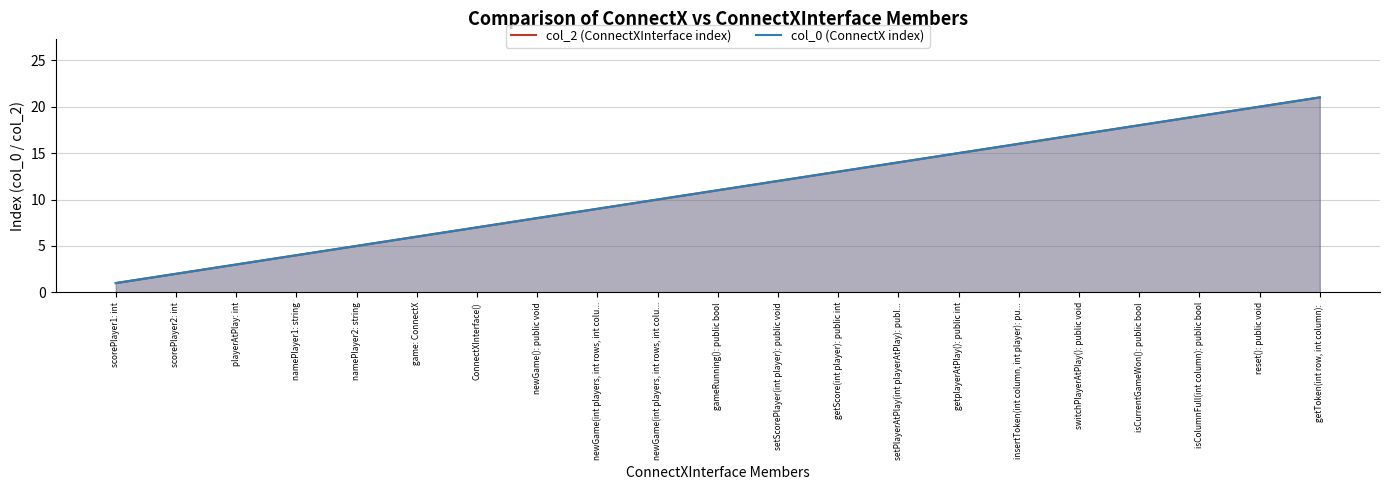

How many lines are shown in the chart?

2